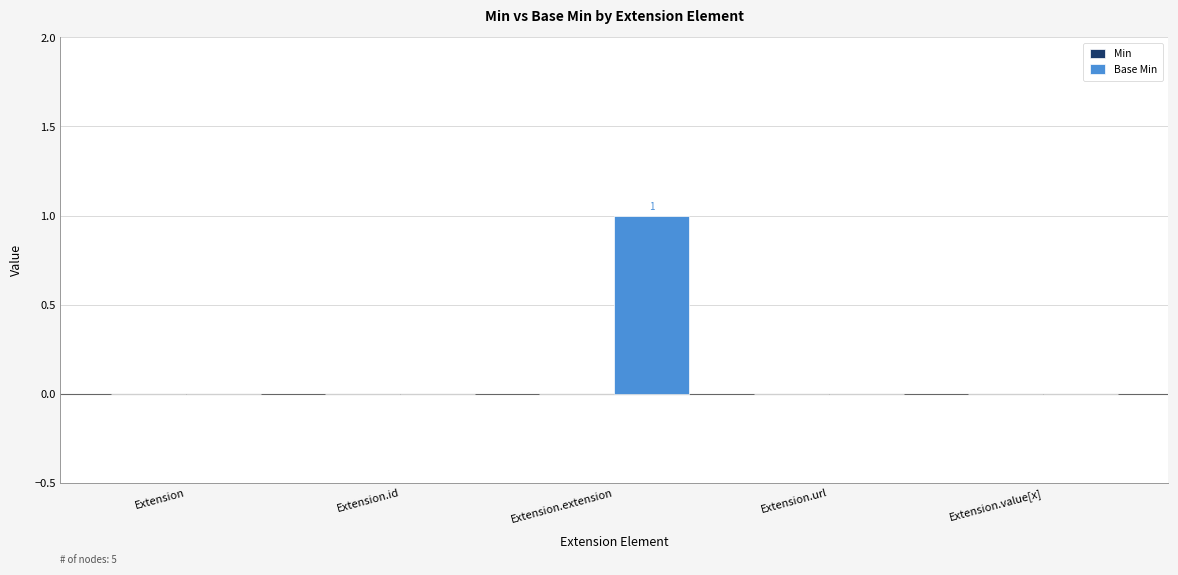

Is it true that the value at Extension.extension is 1?

True